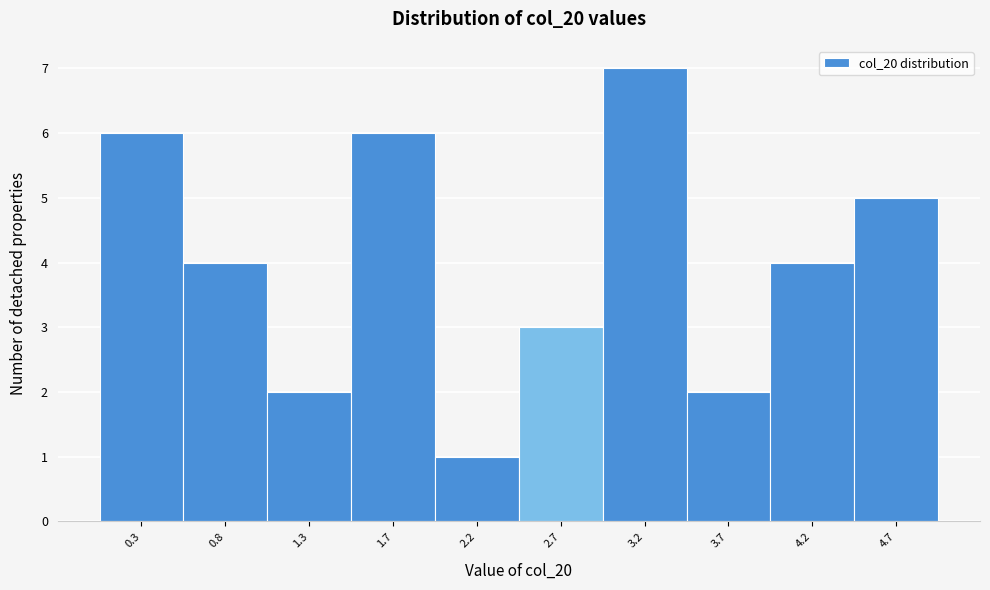

Reading left to right, transcribe this chart: for each bar, give the range it covers on the x-axis and its height. Neither the bar edges nor the heights are printed on the chart, so give them approximately, as read against the axes.

0.05 to 0.50: 6
0.50 to 1.00: 4
1.00 to 1.50: 2
1.50 to 2.00: 6
2.00 to 2.45: 1
2.45 to 2.95: 3
2.95 to 3.45: 7
3.45 to 3.95: 2
3.95 to 4.40: 4
4.40 to 4.90: 5